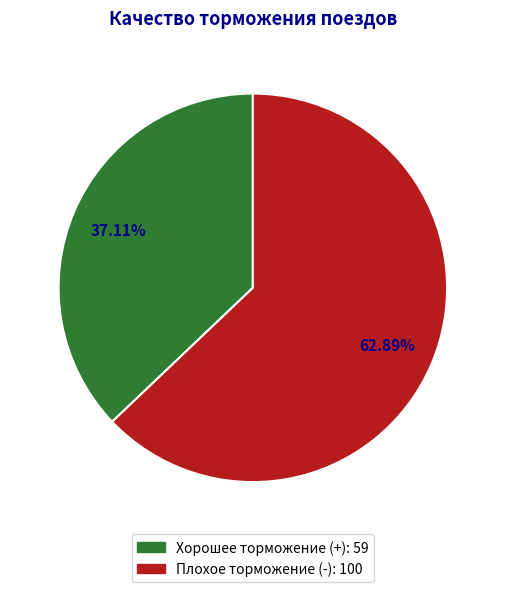

Which slice is the largest?

Плохое торможение (-)